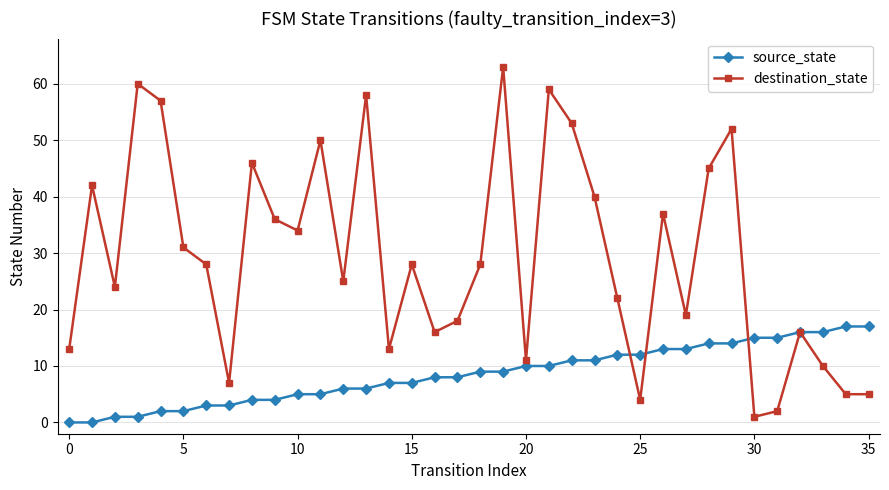

At how many categories does at least one series exceed 38?

12